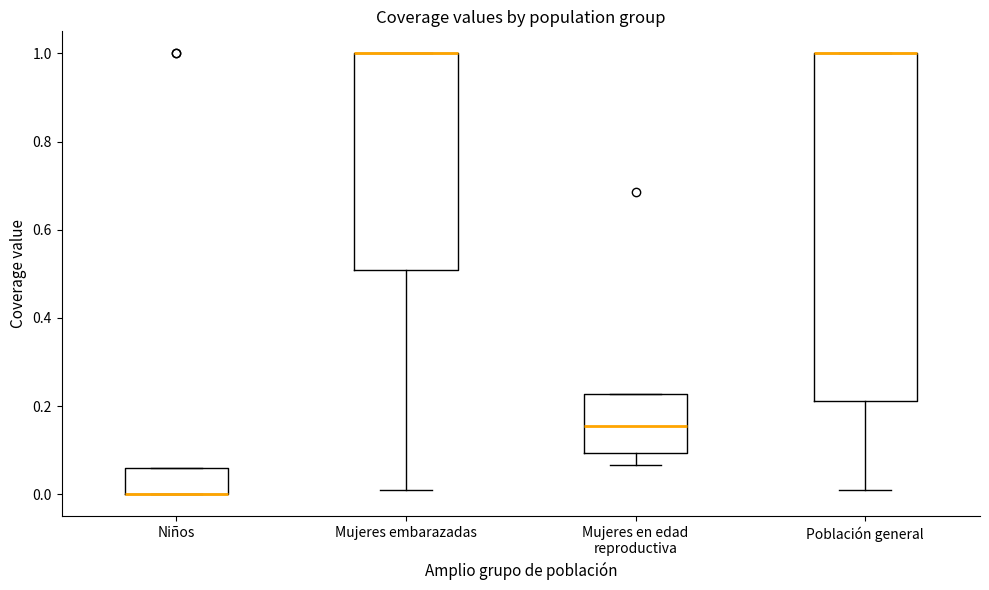

Where is the upper edge of the box for Población general on the y-axis? The values are not printed on the chart, so give them approximately, as read against the axis.

1.00